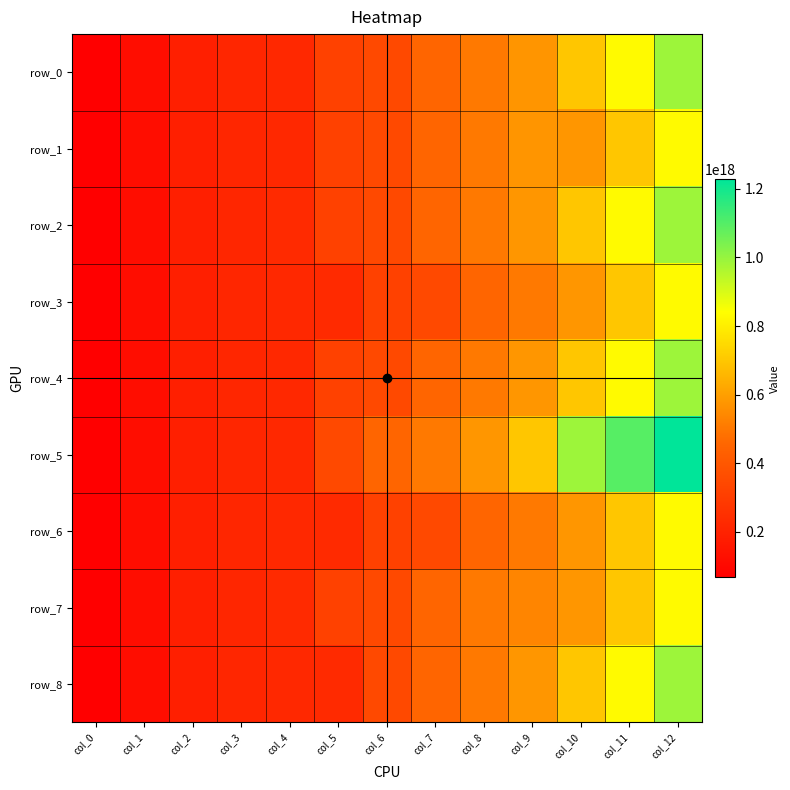

Reading left to right, extract all data points from this chart.

row_0: 66976322952209336	118965498003252064	188387299923763776	212451387379406400	219634811646976256	316328638329213568	345741542885088832	454149022970974336	502955907896477376	572970848564872320	698523650667653120	831252620102442368	988228123405670912
row_1: 66976322952209336	118965498003252064	188387299923763776	212451387379406400	219634811646976256	316328638329213568	345741542885088832	454149022970974336	502955907896477376	572970848564872320	576571101471121920	698523650667653120	831252620102442368
row_2: 66976322952209336	118965498003252064	188387299923763776	212451387379406400	229966837430661248	316328638329213568	345741542885088832	454149022970974336	502955907896477376	576571101471121920	698523650667653120	831252620102442368	988228123405670912
row_3: 66976322952209336	118965498003252064	188387299923763776	212451387379406400	219634811646976256	229966837430661248	316328638329213568	345741542885088832	454149022970974336	502955907896477376	576571101471121920	698523650667653120	831252620102442368
row_4: 66976322952209336	118965498003252064	188387299923763776	212451387379406400	219634811646976256	316328638329213568	345741542885088832	454149022970974336	502955907896477376	576571101471121920	698523650667653120	831252620102442368	988228123405670912
row_5: 66976322952209336	118965498003252064	188387299923763776	212451387379406400	219634811646976256	345741542885088832	454149022970974336	502955907896477376	576571101471121920	698523650667653120	988228123405670912	1095226434431989376	1228377497390879488
row_6: 66976322952209336	118965498003252064	188387299923763776	212451387379406400	219634811646976256	229966837430661248	316328638329213568	345741542885088832	454149022970974336	502955907896477376	576571101471121920	698523650667653120	831252620102442368
row_7: 66976322952209336	118965498003252064	188387299923763776	212451387379406400	229966837430661248	316328638329213568	345741542885088832	454149022970974336	502955907896477376	533842169345053184	576571101471121920	698523650667653120	831252620102442368
row_8: 66976322952209336	118965498003252064	188387299923763776	212451387379406400	219634811646976256	229966837430661248	345741542885088832	454149022970974336	502955907896477376	576571101471121920	698523650667653120	831252620102442368	988228123405670912